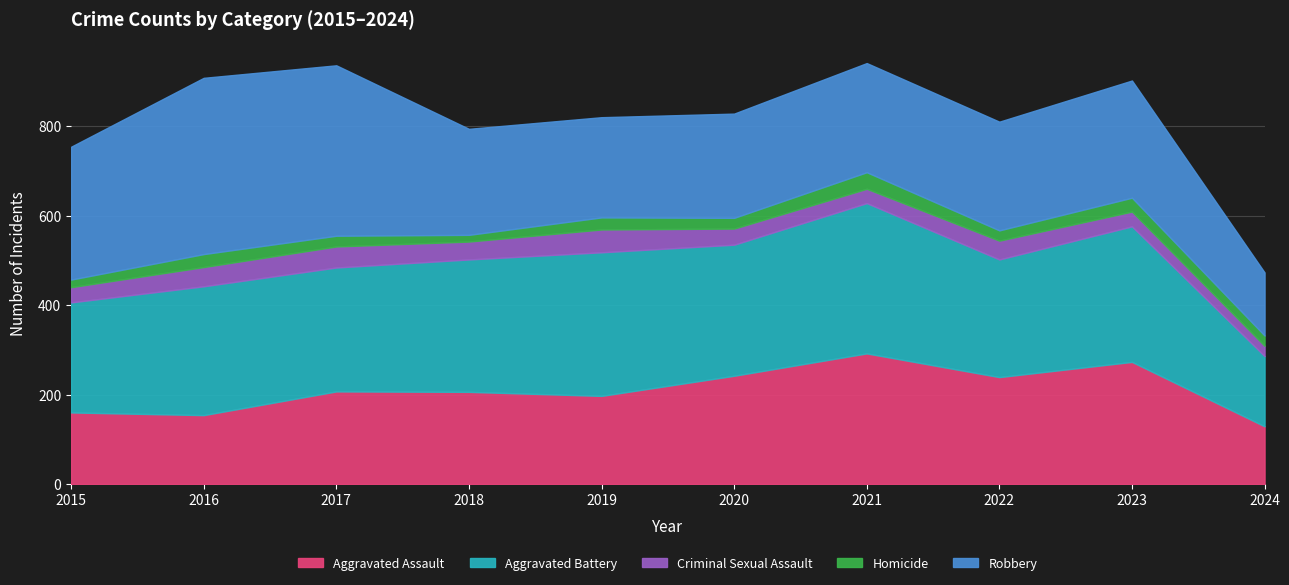

What is the highest value of the Aggravated Assault series?

292